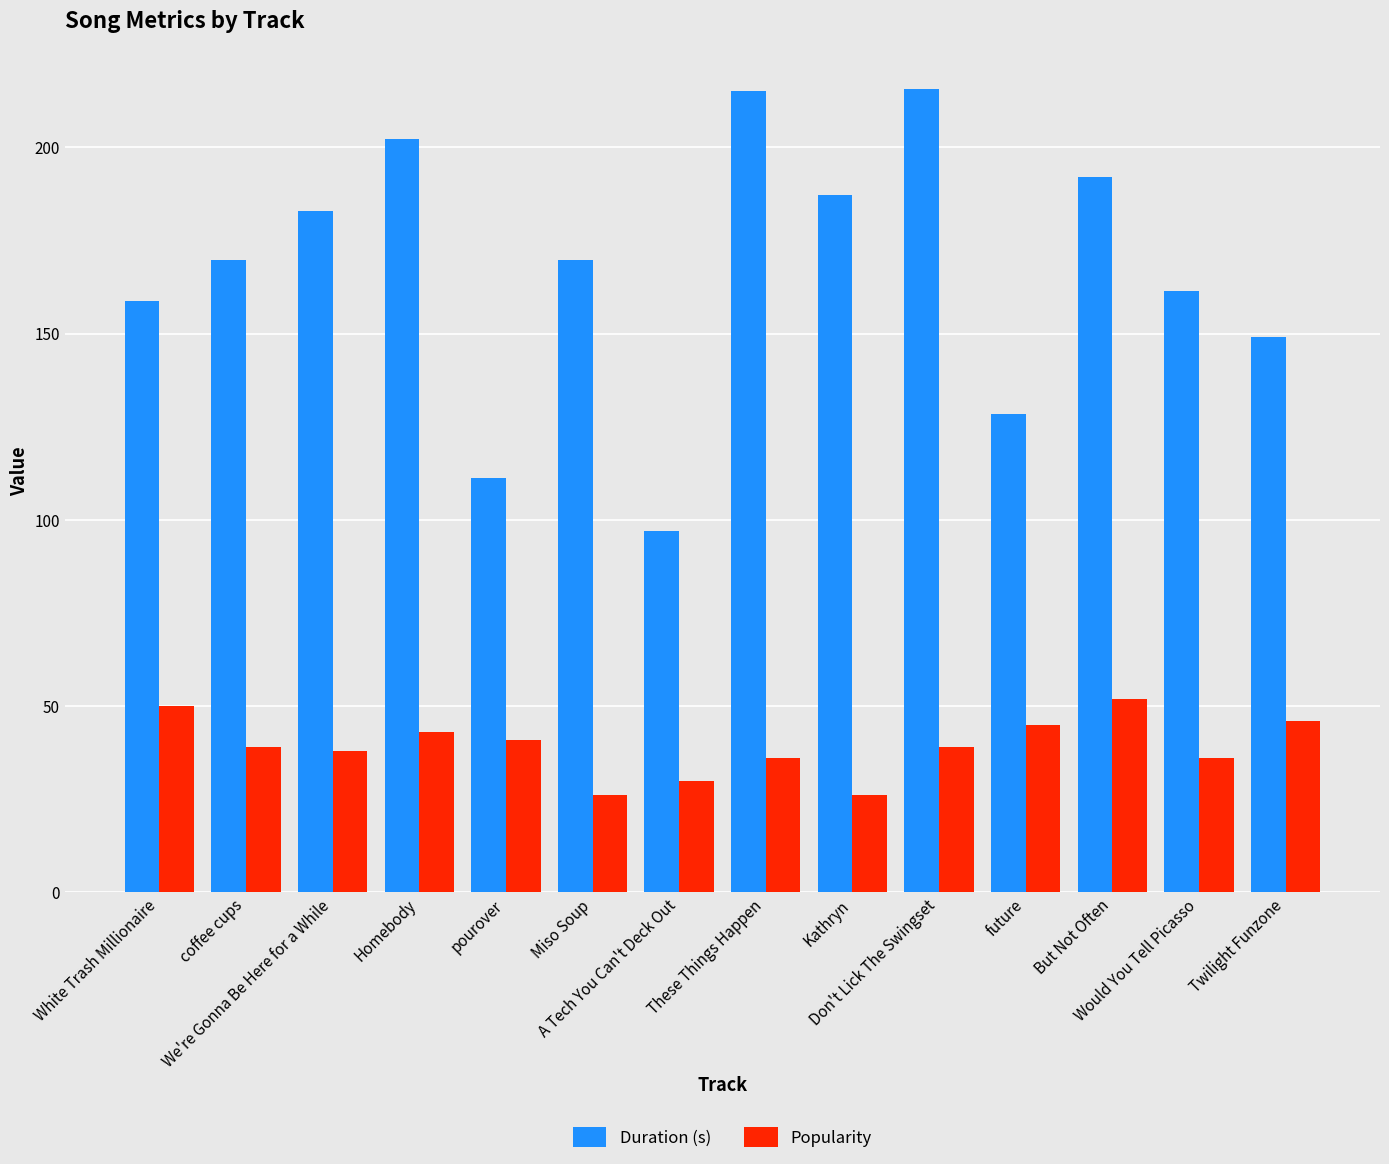

The Duration (s) series shows 149.0 at Twilight Funzone. True or false?

True